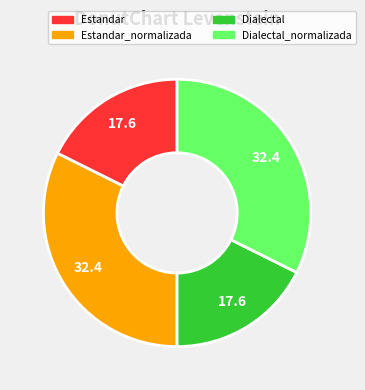

Is Estandar the majority of the pie?

No